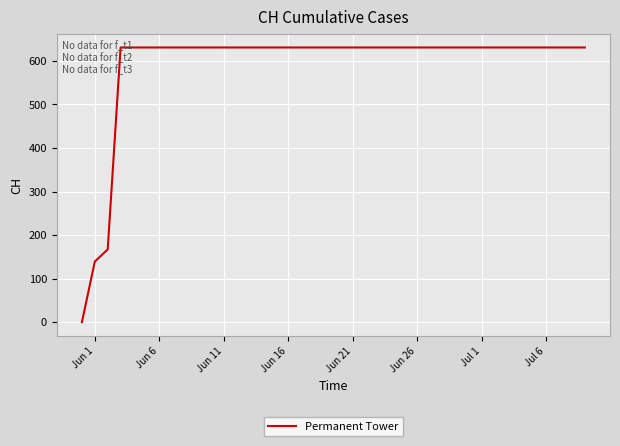

What is the difference between the maximum and minimum values?

631